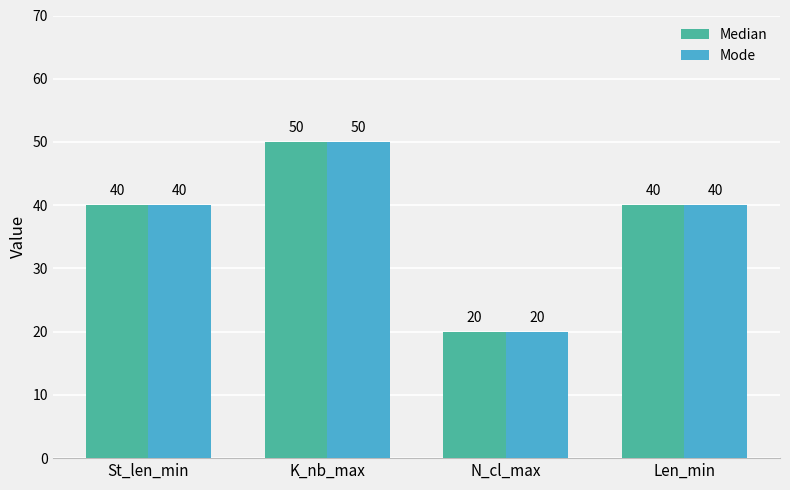

What is the maximum value shown in the chart?

50